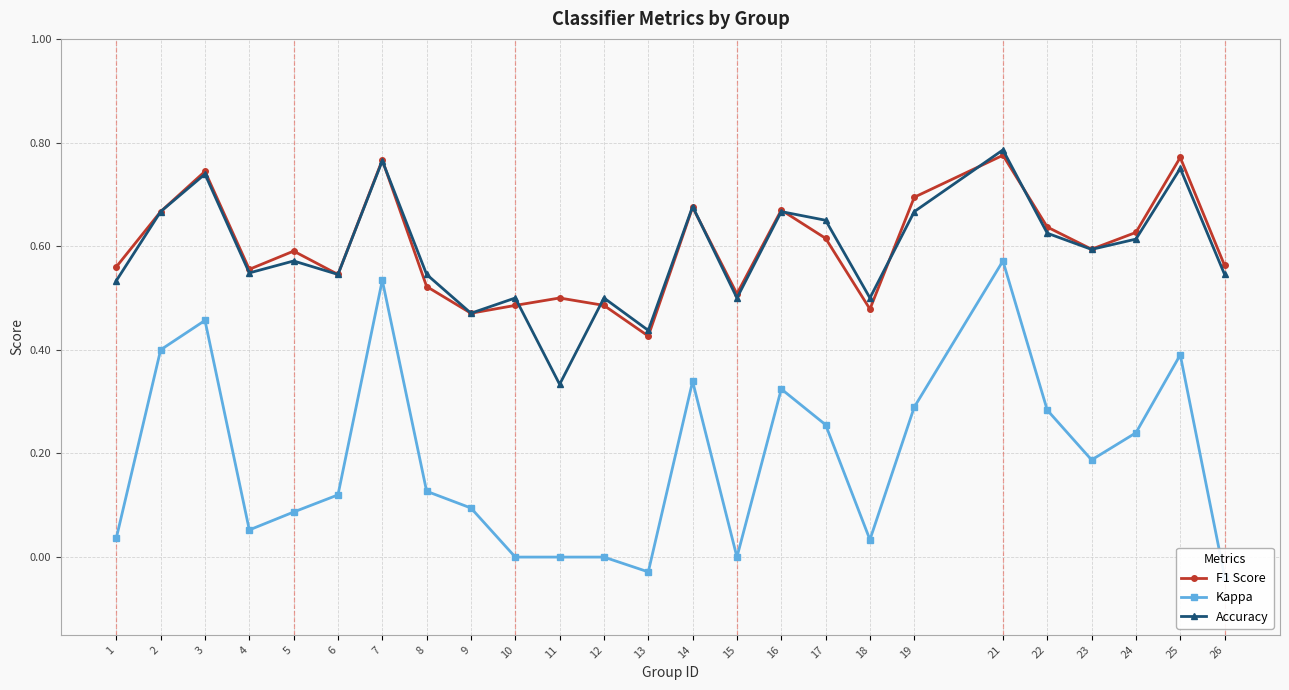

How many interior local valleys does the Kappa series have?

5